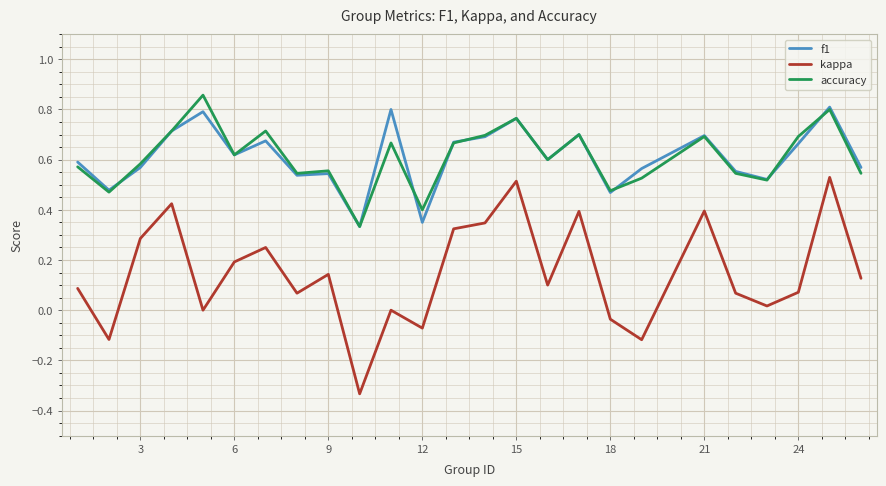

True or false: kappa and accuracy cross at least once.

False